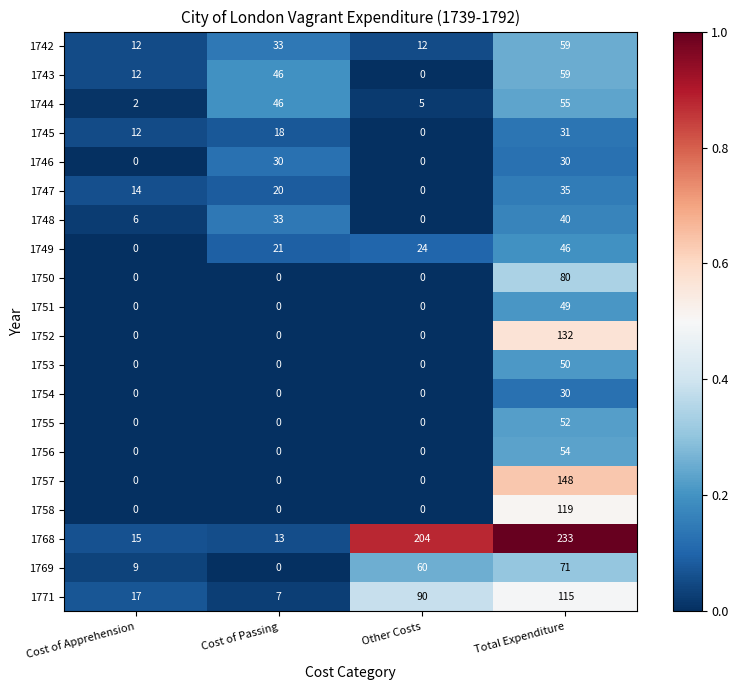

What is the maximum value for 1751?

49